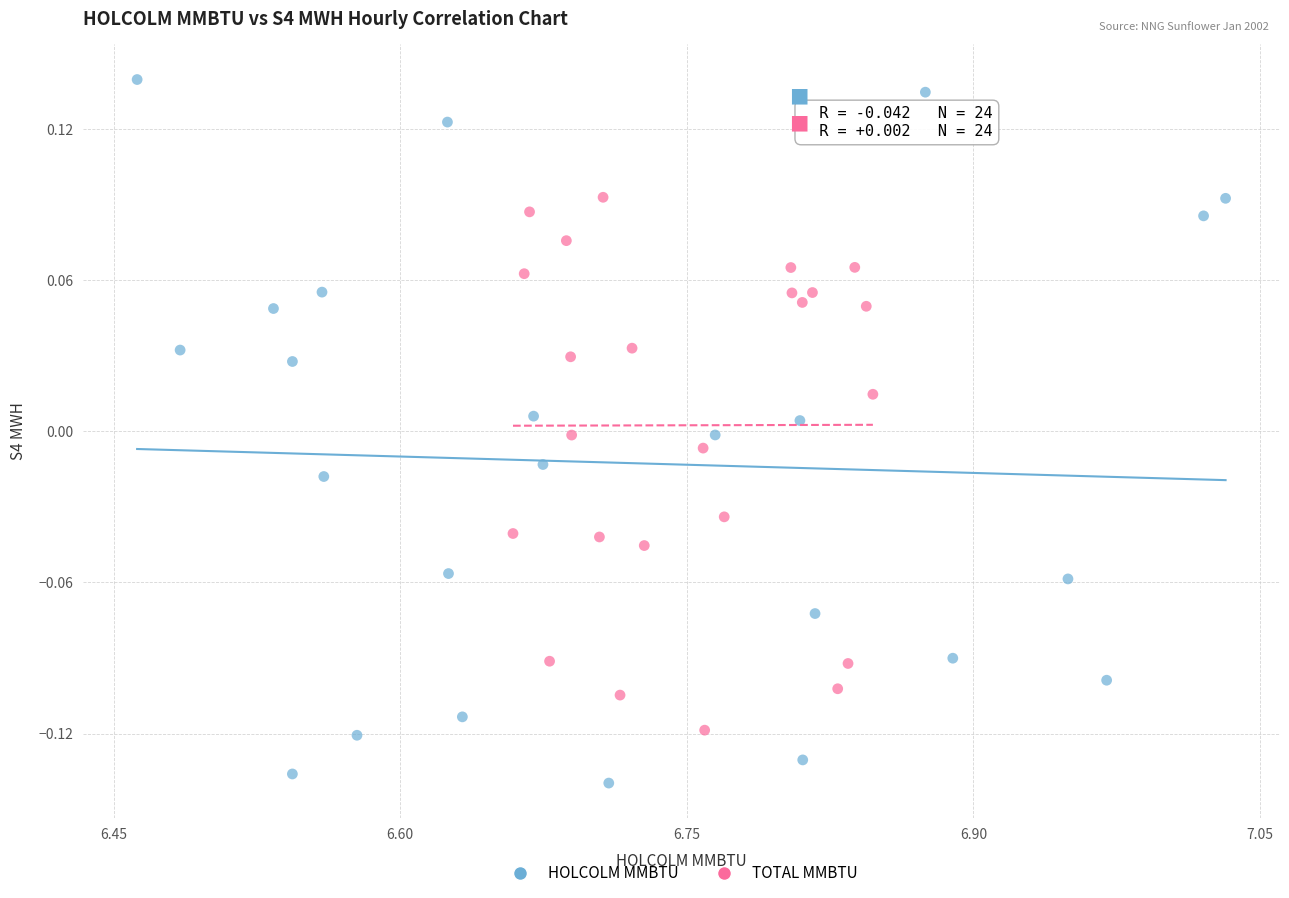

Which series has the largest Y range (max minus min)?

HOLCOLM MMBTU